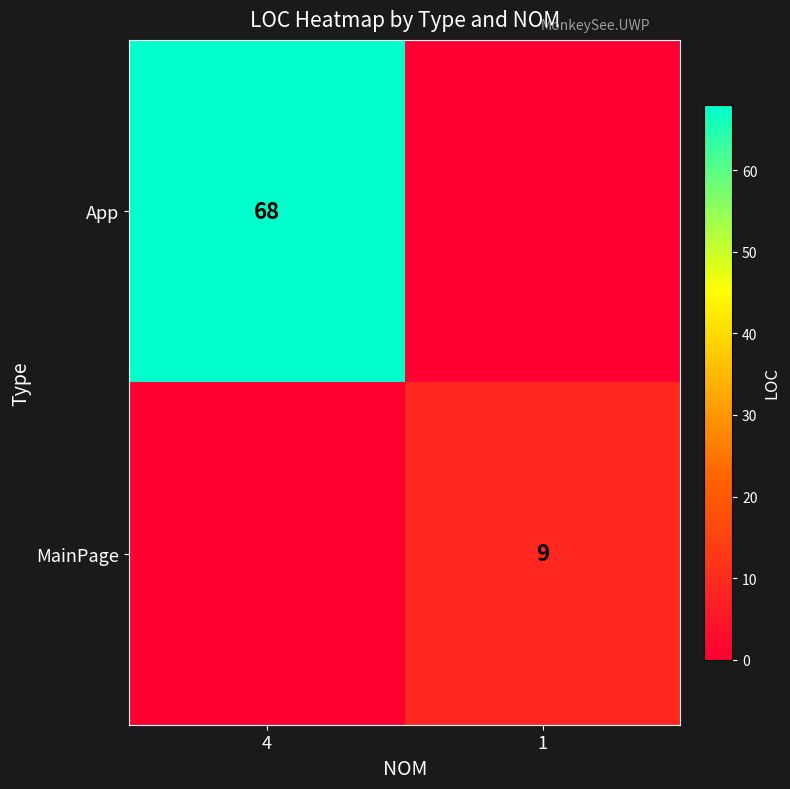

True or false: MainPage has a value of 3 at 1.

False